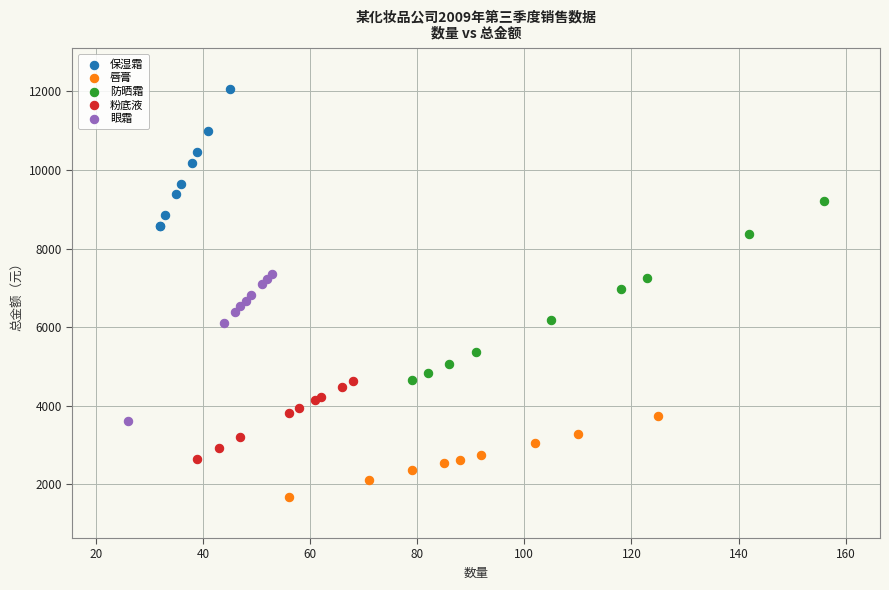

Which series has the largest Y range (max minus min)?

防晒霜